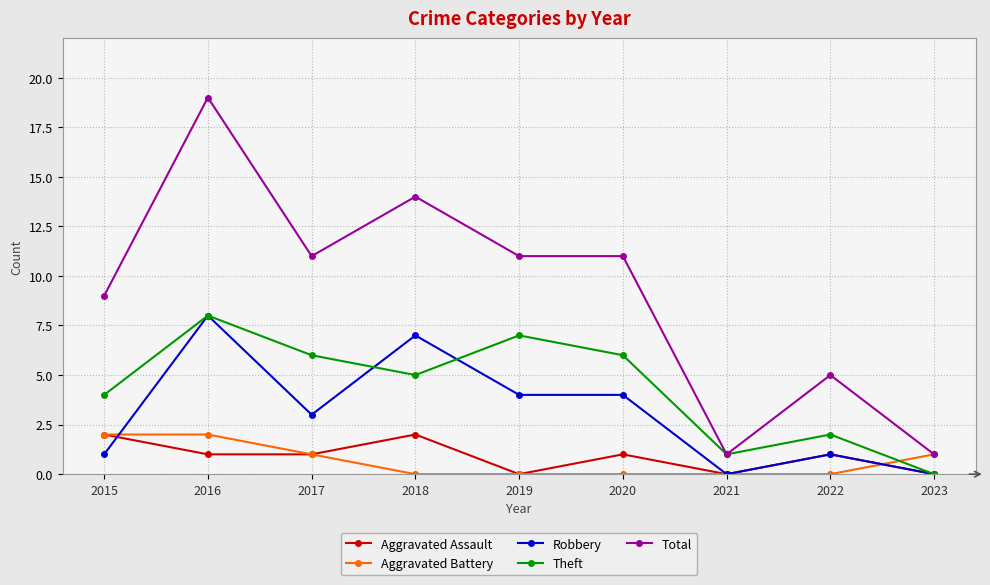

Is it true that Total equals 9 at 2015?

True